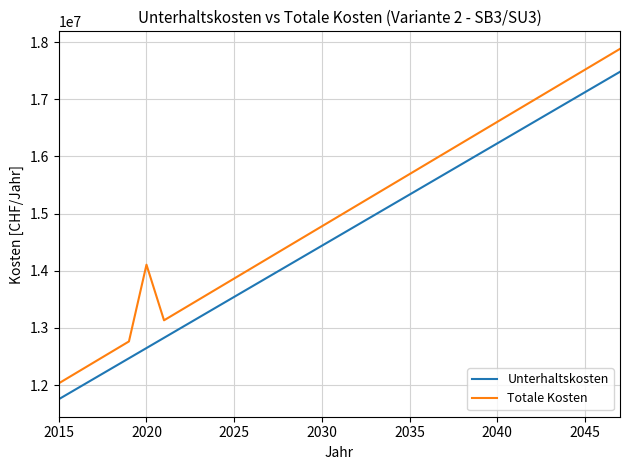

What is the smallest value displayed?

11753343.8